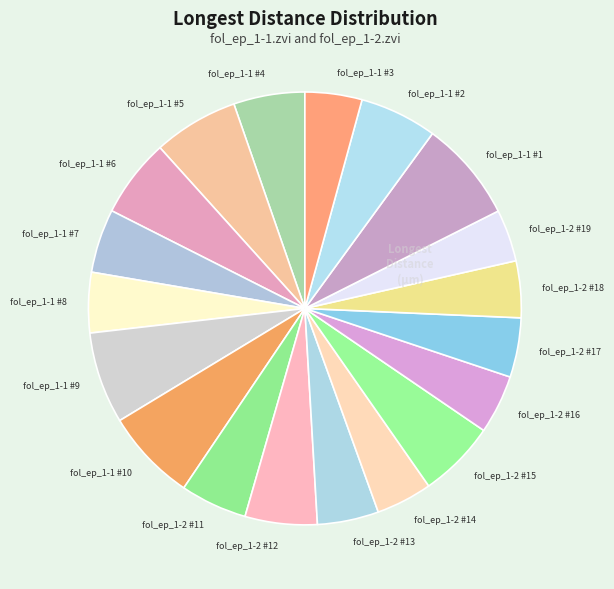

True or false: fol_ep_1-2 #13 accounts for 12% of the total.

False